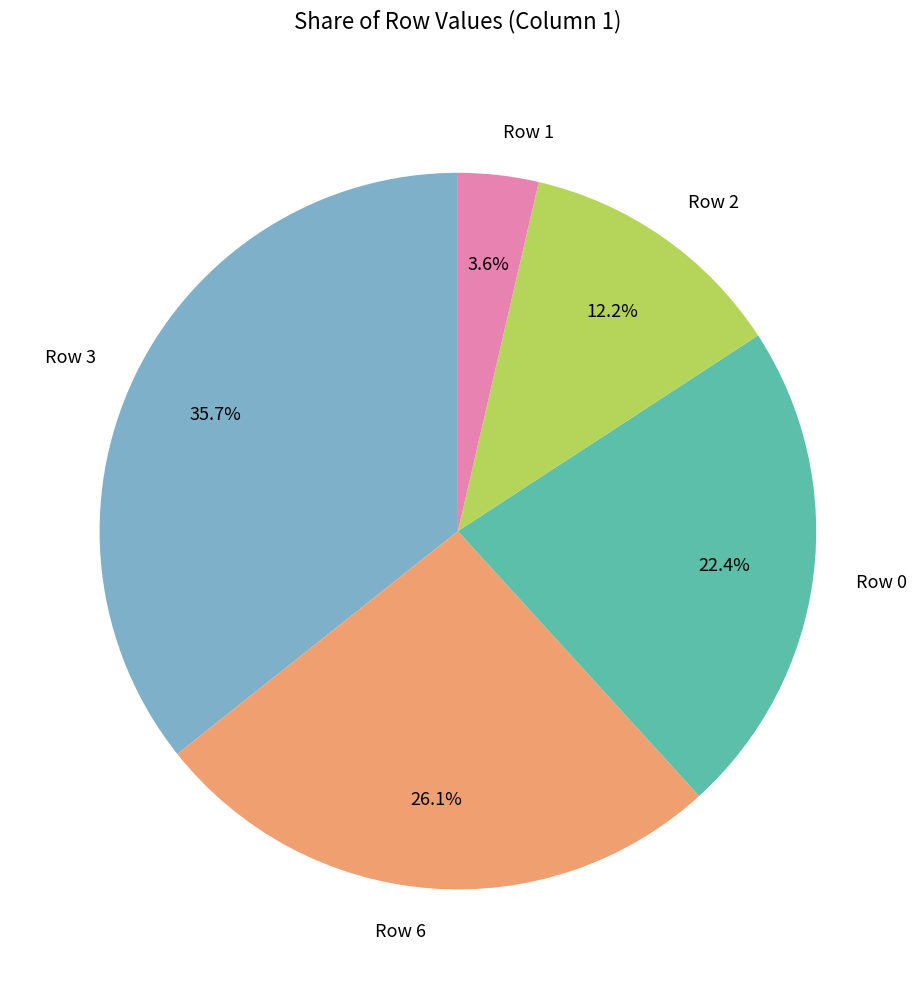

True or false: Row 2 accounts for 20% of the total.

False